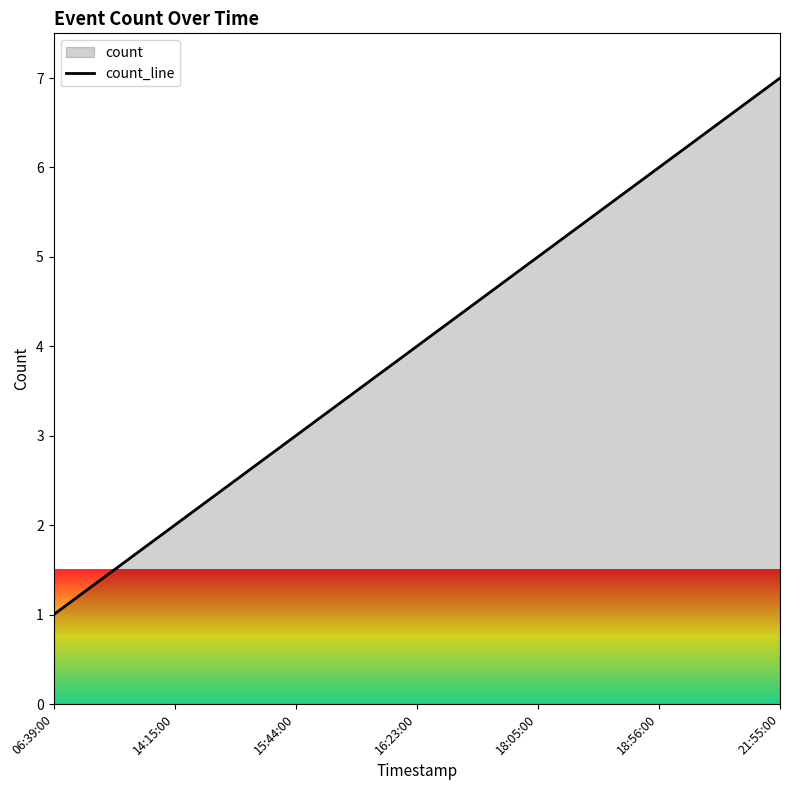

List the labels in order of value, smallest first.

06:39:00, 14:15:00, 15:44:00, 16:23:00, 18:05:00, 18:56:00, 21:55:00